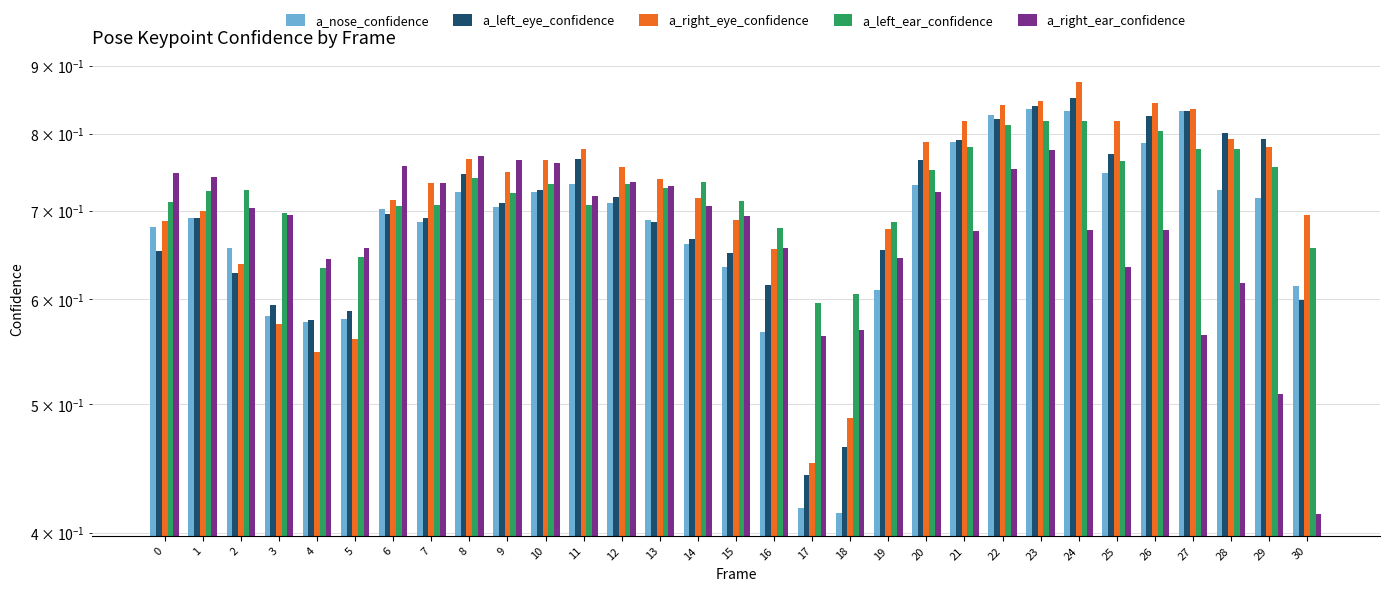

Is it true that a_left_ear_confidence equals 0.8 at 24?

True